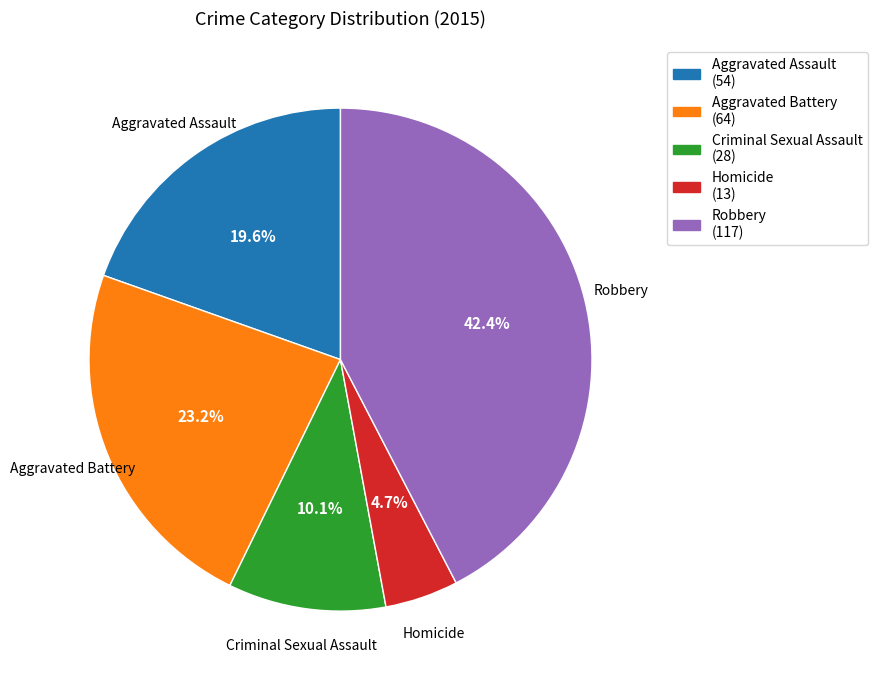

What percentage is the Aggravated Battery slice, to the nearest percent?

23%